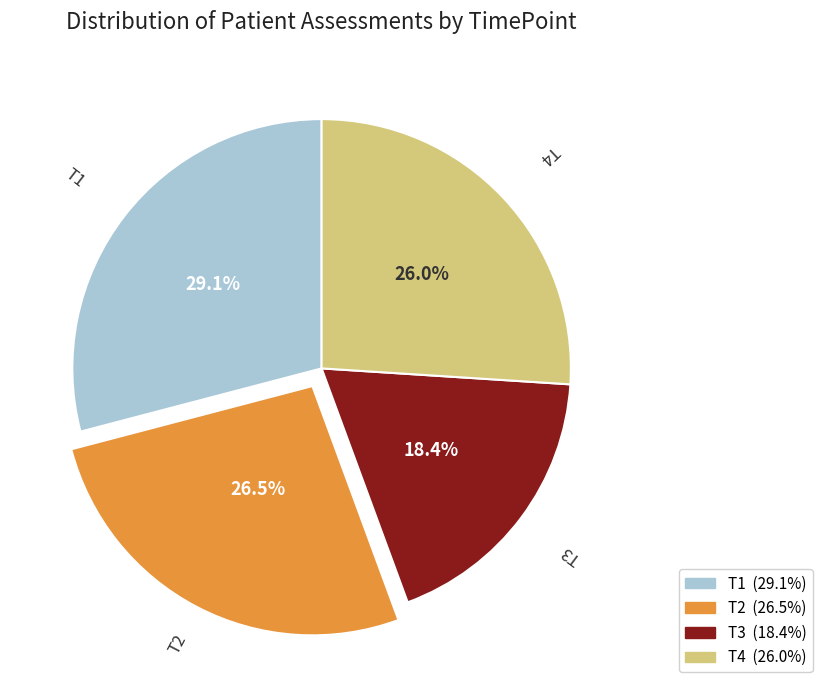

Which slice is the smallest?

T3